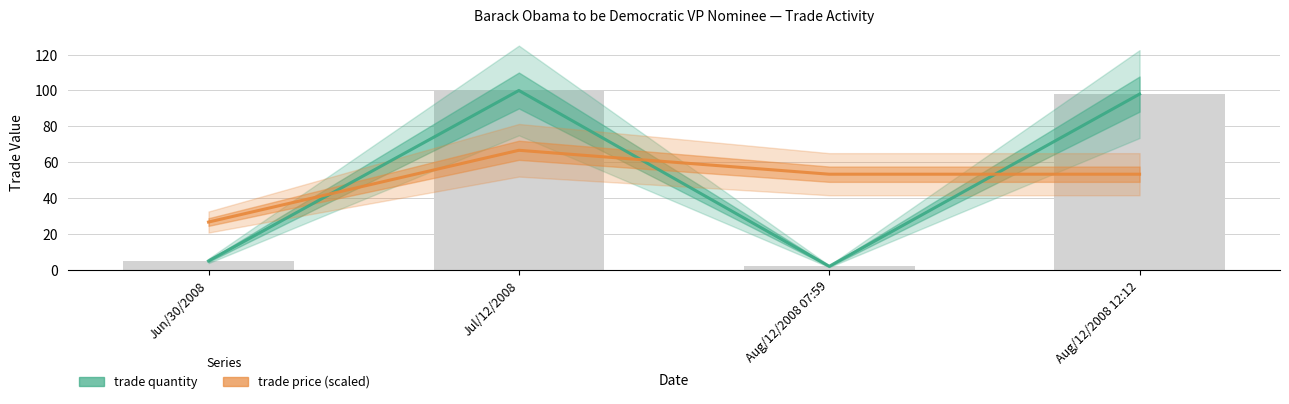

Which category has the lowest value in the trade price (scaled) series?

Jun/30/2008